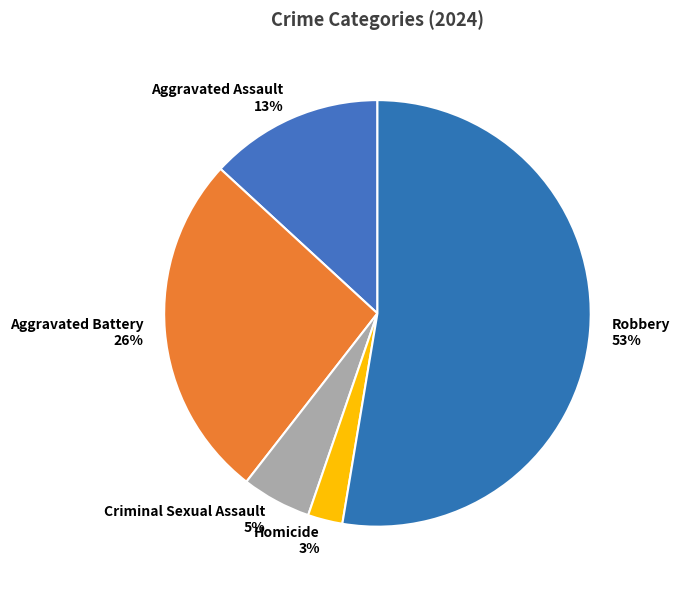

What percentage is the Robbery slice, to the nearest percent?

53%